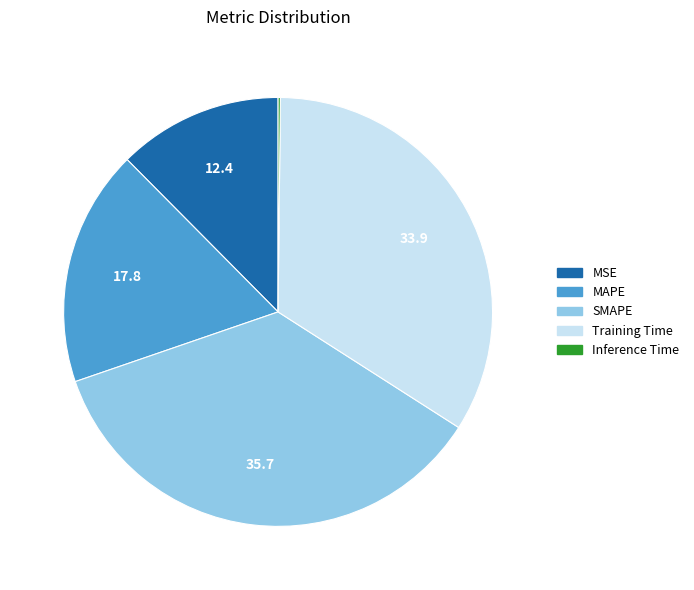

What is the largest slice in the pie chart?

SMAPE